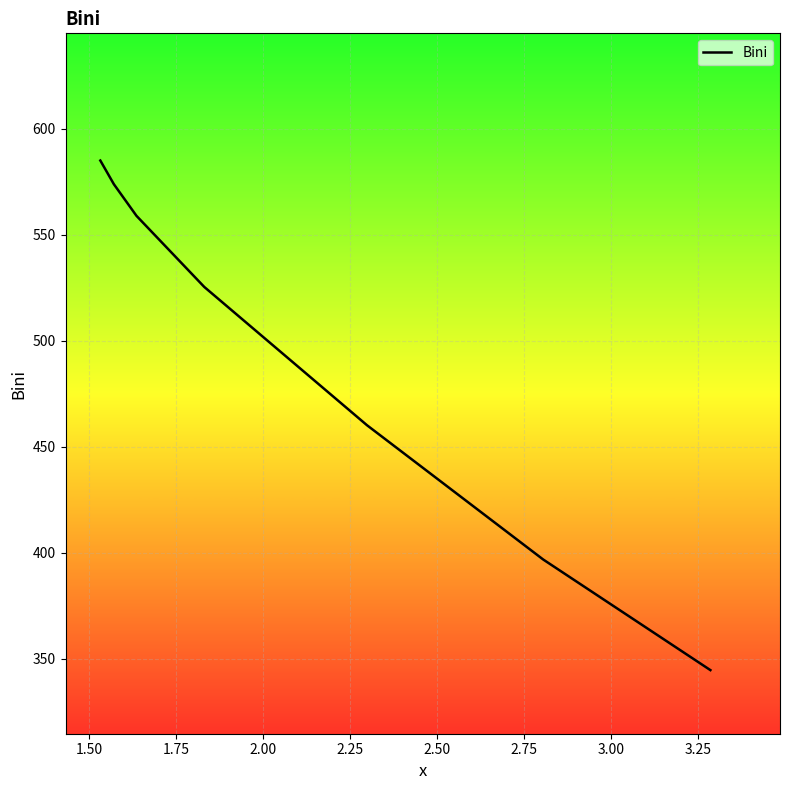

What is the difference between the maximum and minimum values?

240.4